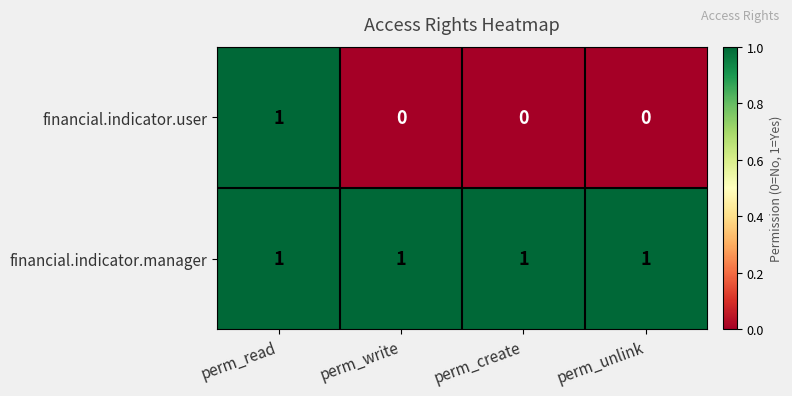

Reading left to right, list all the values displayed in this chart.

financial.indicator.user: perm_read=1	perm_write=0	perm_create=0	perm_unlink=0
financial.indicator.manager: perm_read=1	perm_write=1	perm_create=1	perm_unlink=1